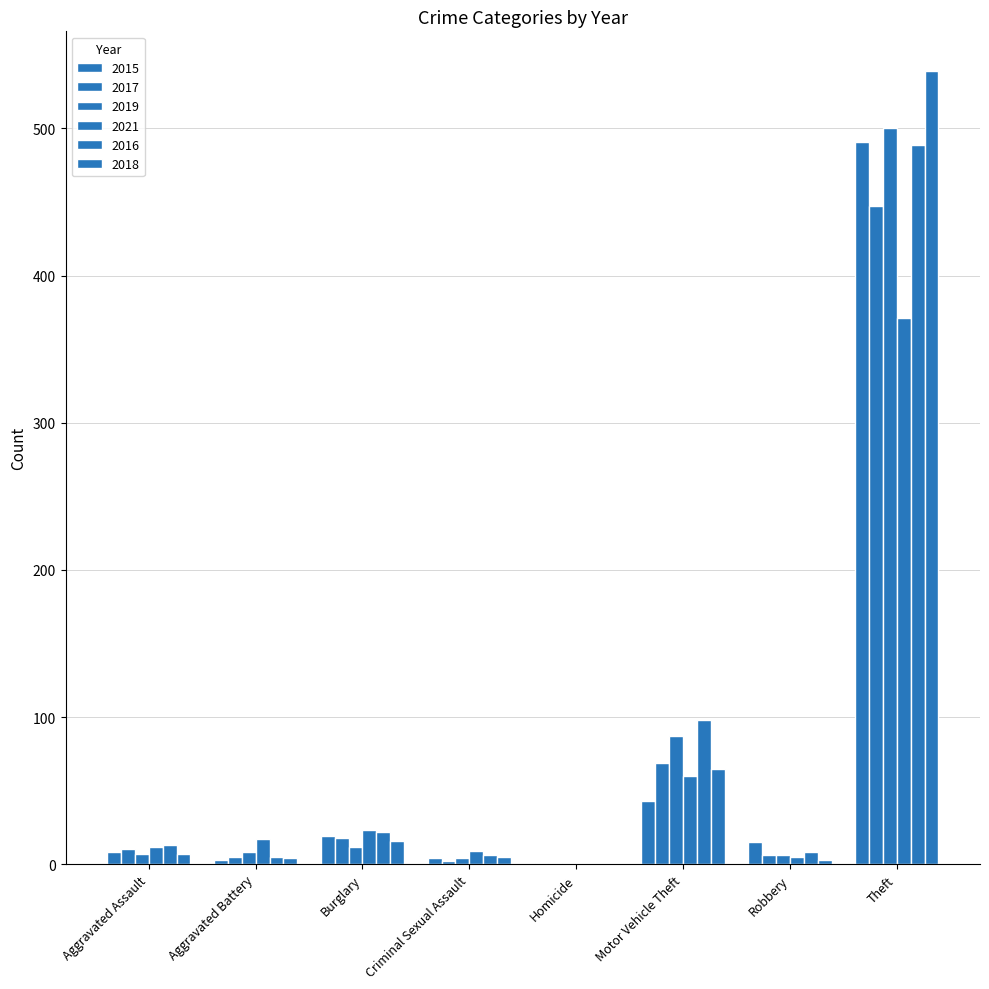

What position from the right is Homicide?

4